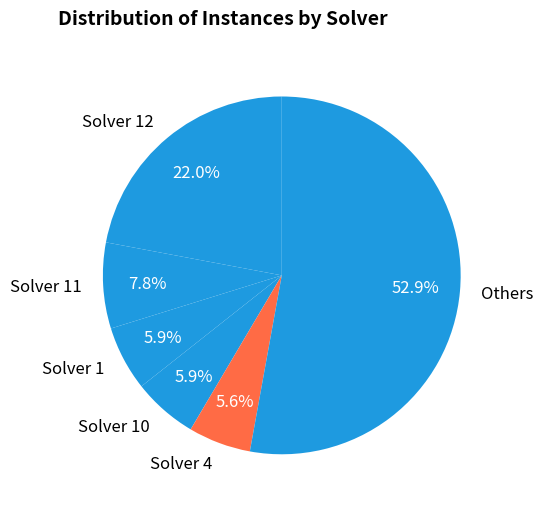

Approximately how many times larger is the value at Solver 11 compared to Solver 12?

0.4